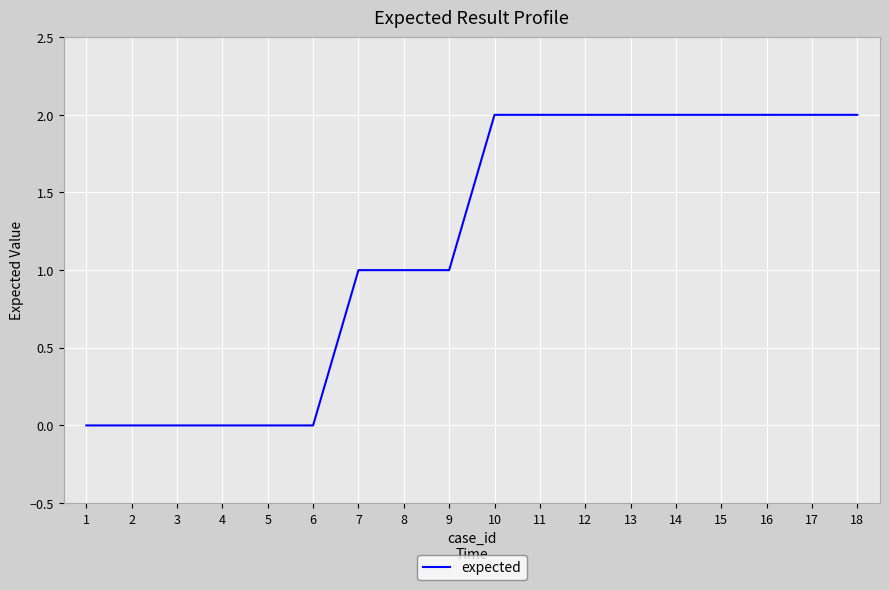

The value at 11 is 2. True or false?

True